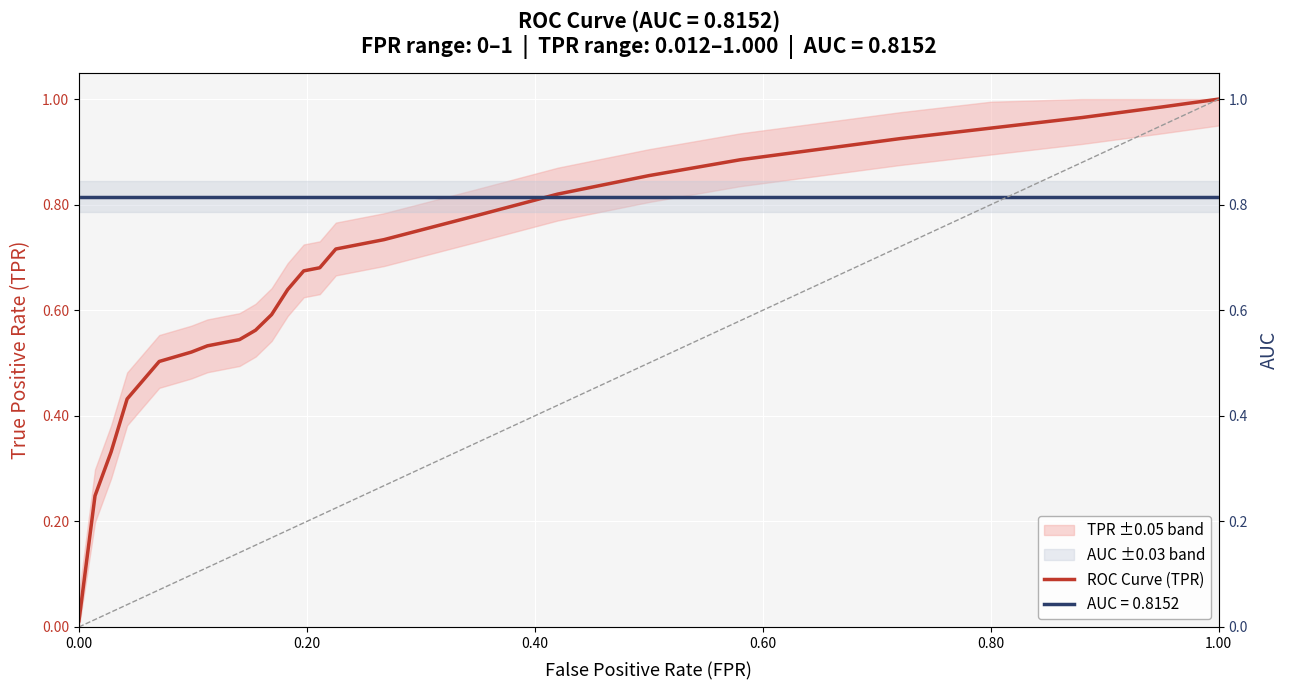

What is the difference between the second highest and second lowest values?

0.7